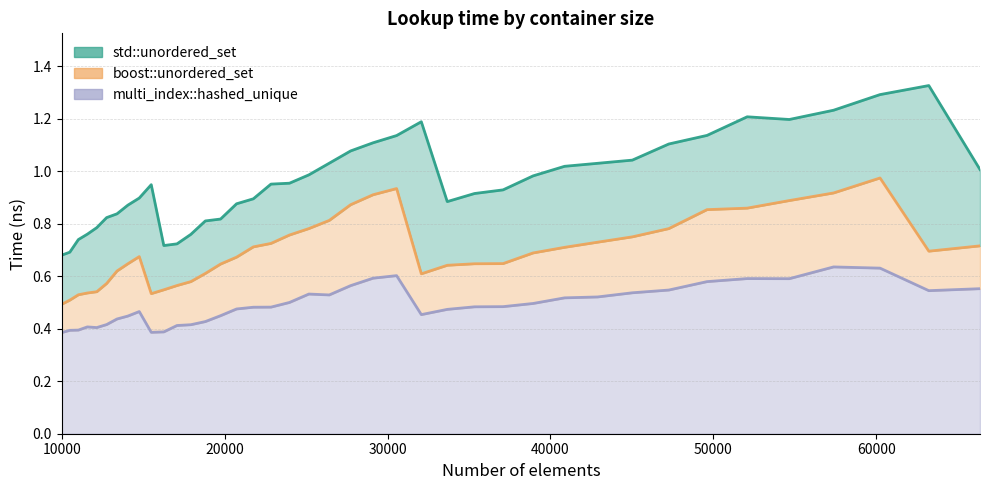

What is the minimum value shown in the chart?

0.4